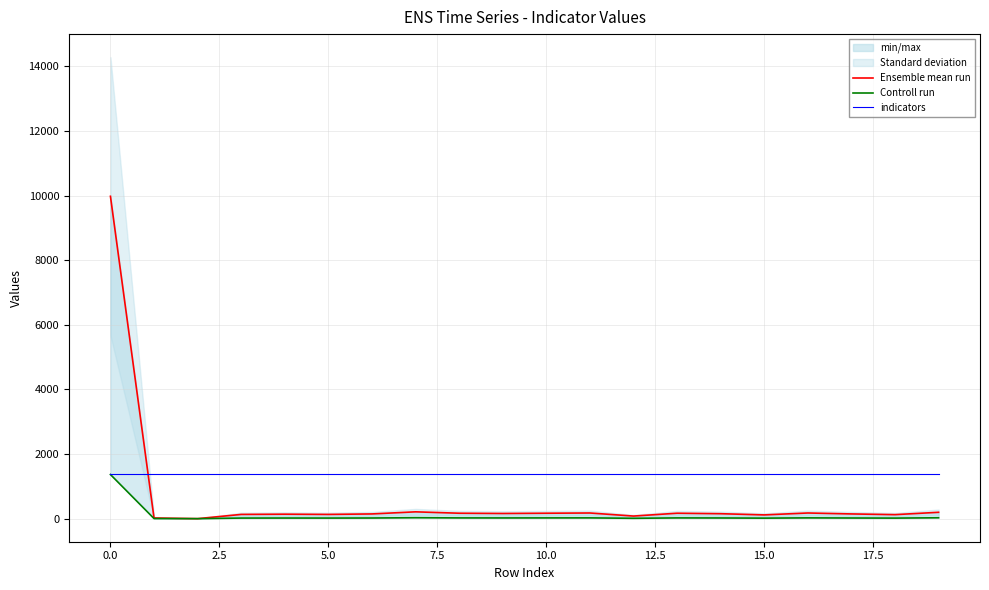

Which series has the largest range (max minus min)?

Ensemble mean run